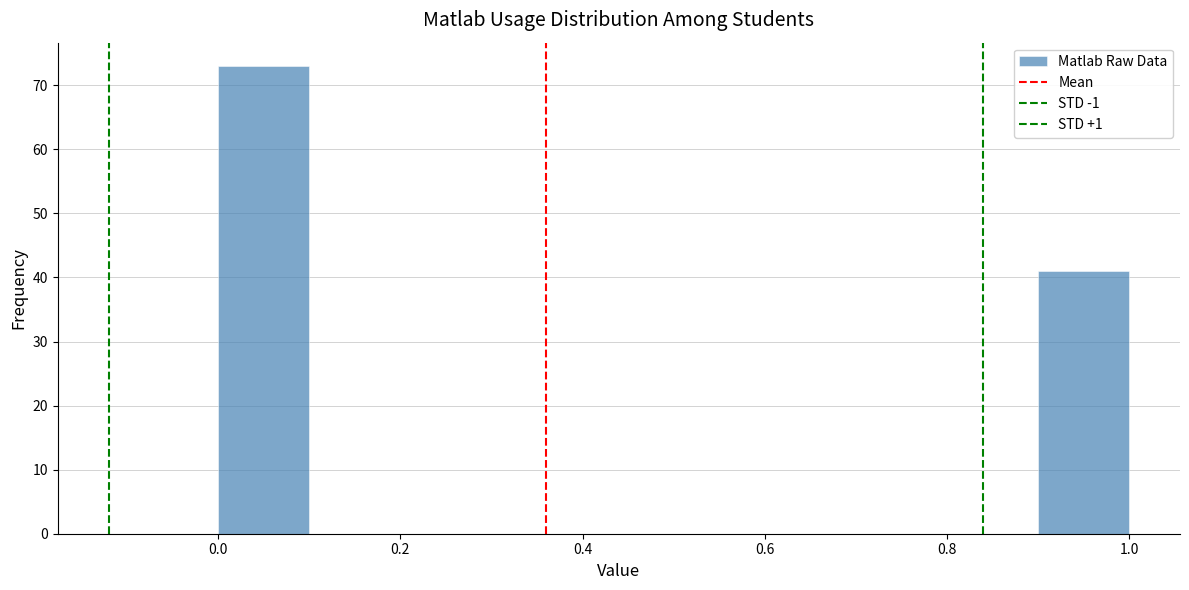

What is the height of the bar covering 0.9 to 1.0 on the x-axis? The values are not printed on the chart, so give them approximately, as read against the axis.

41